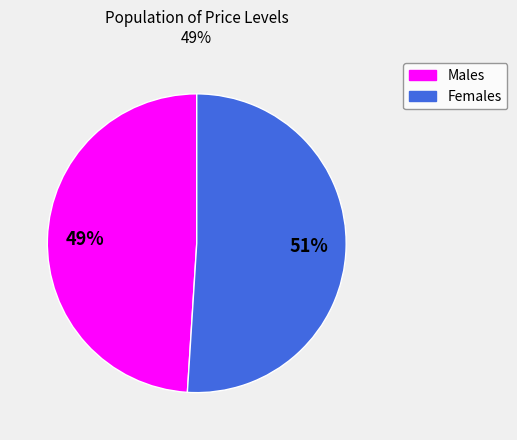

Is there any slice that represents more than half of the pie?

Yes